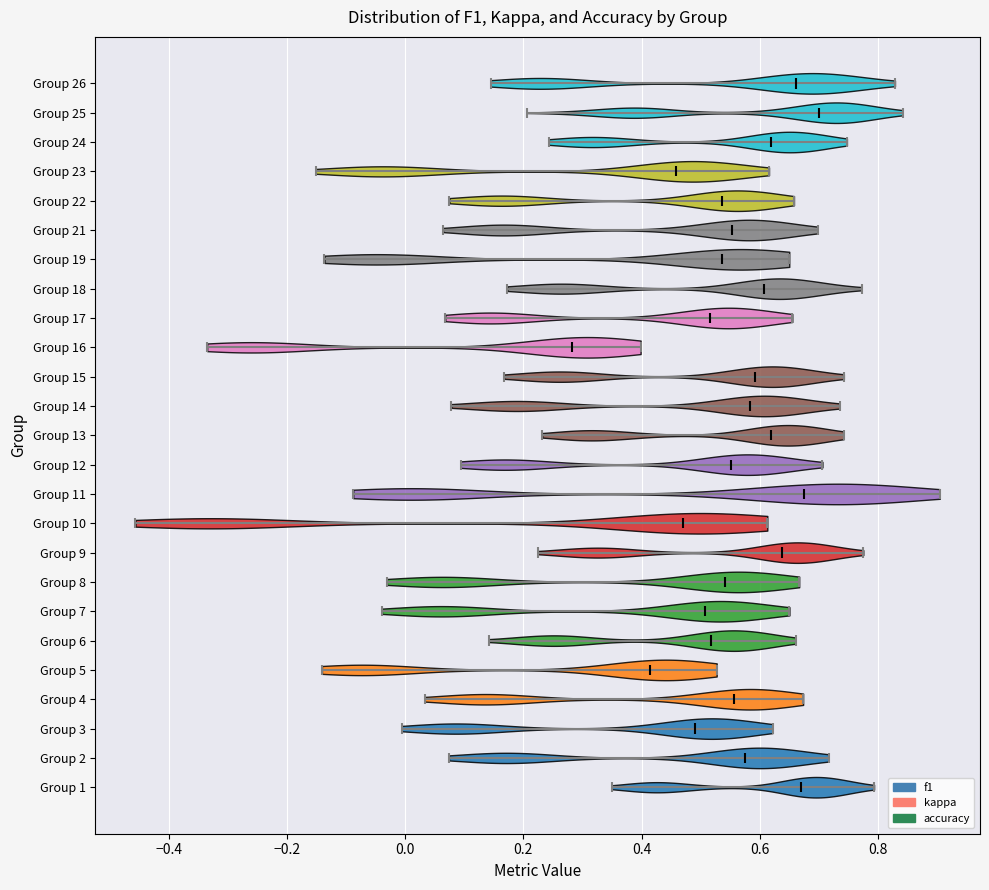

Which violin has the furthest to the left median line?

Group 16